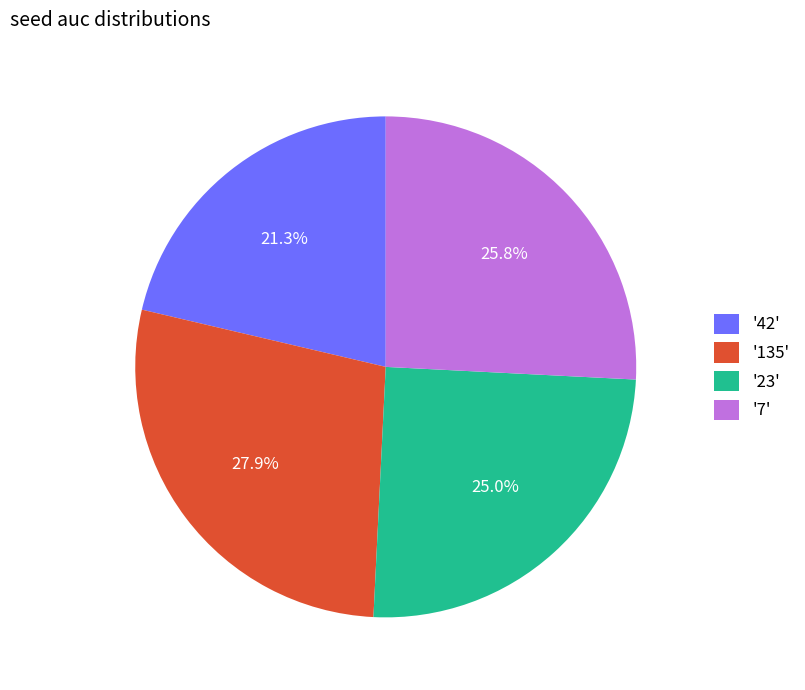

What is the smallest slice in the pie chart?

'42'